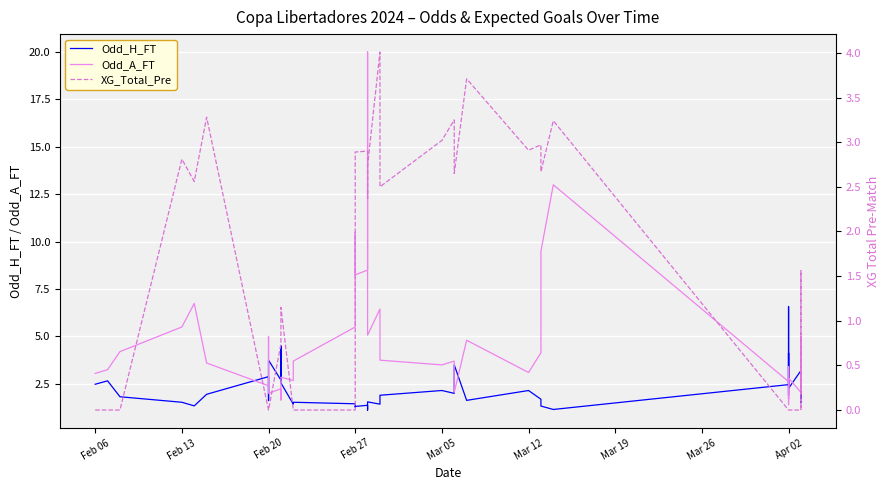

Which series ends up on top after the final intersection of XG_Total_Pre and Odd_A_FT?

Odd_A_FT